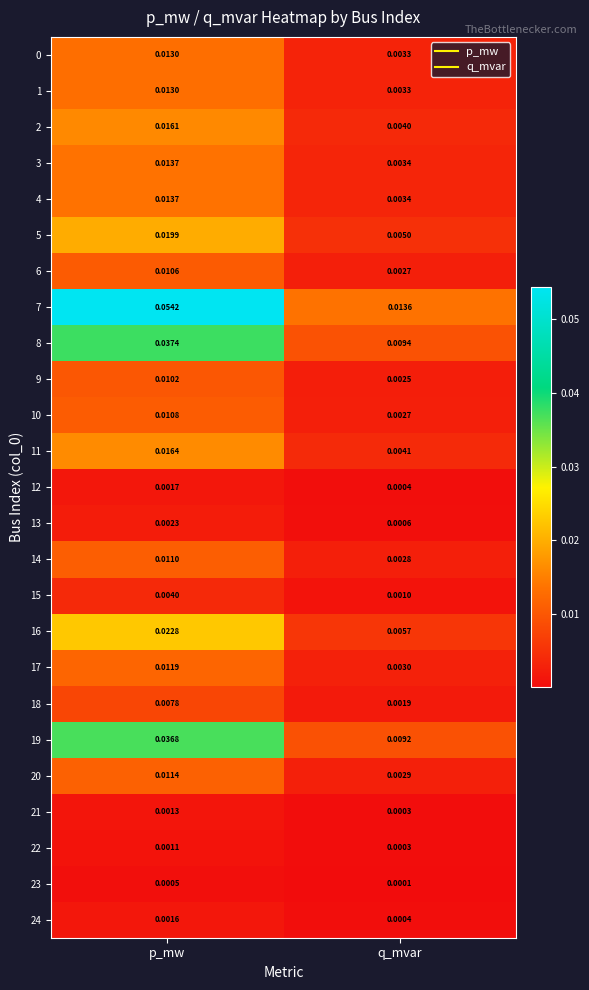

Which category has the highest value across all series?

p_mw